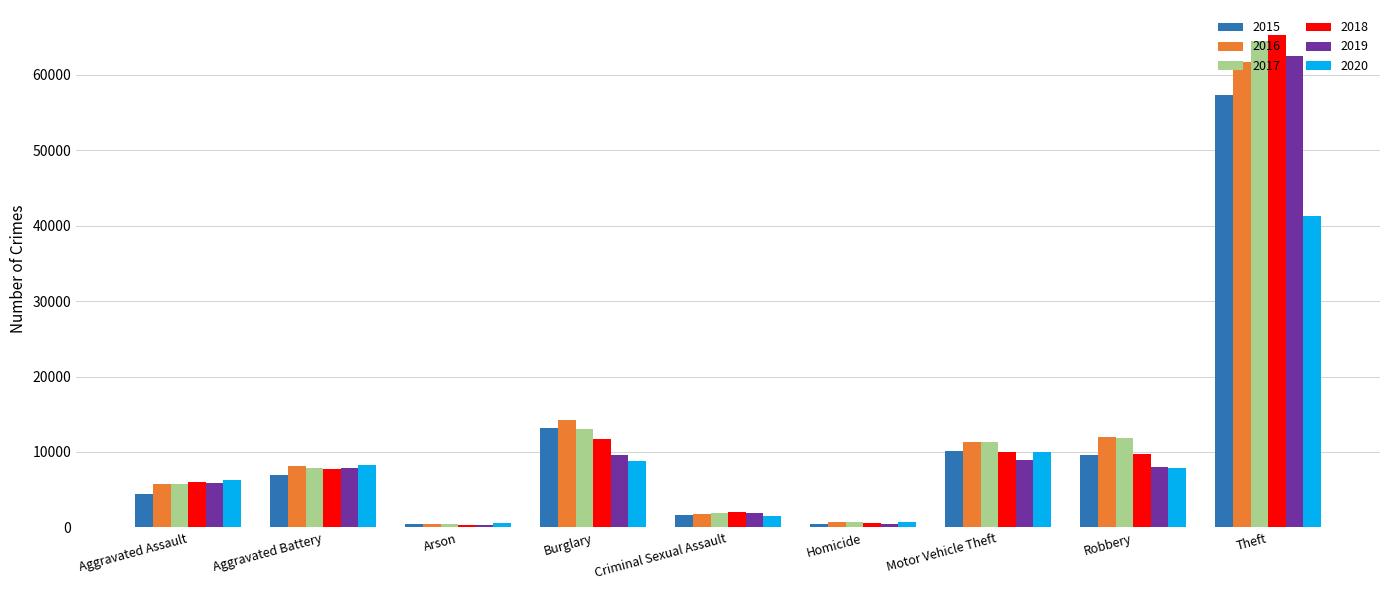

What is the smallest value displayed?

373